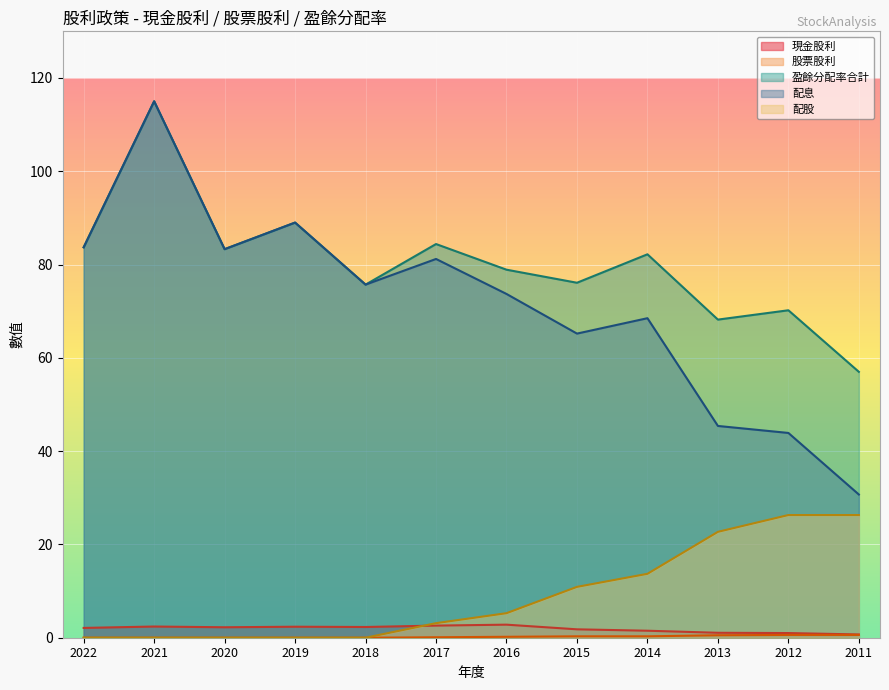

True or false: 現金股利 has a value of 0.6 at 2012.

False